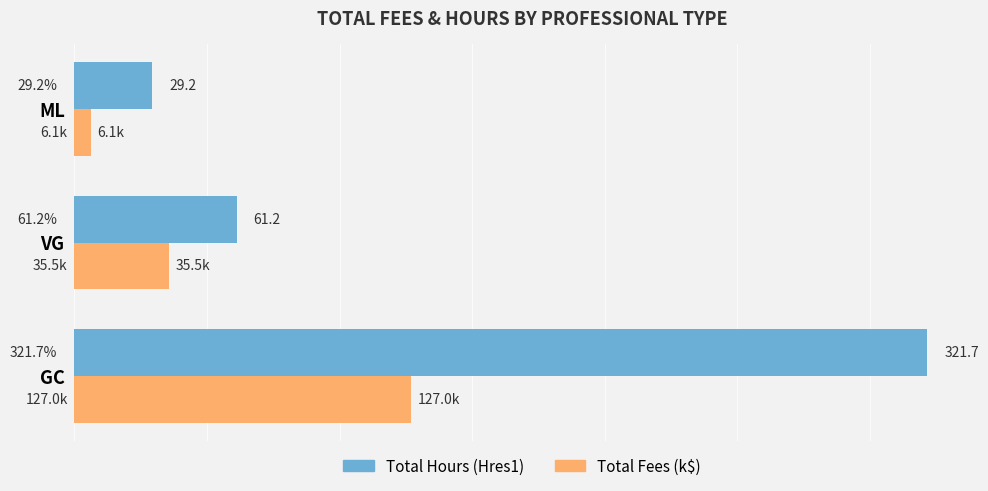

Rank the series by their average value, from highest to lowest.

Total Hours (Hres1), Total Fees (k$)